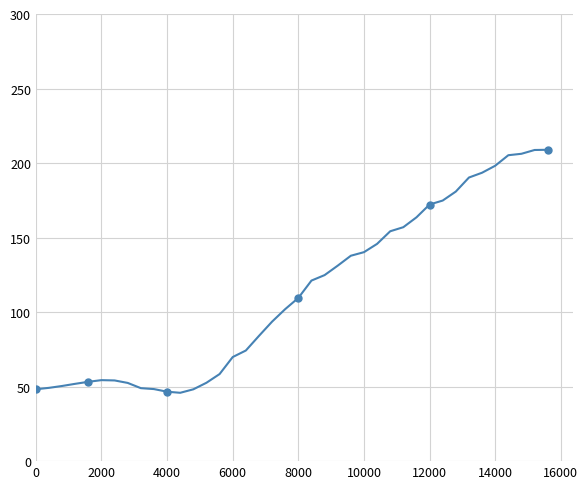

What is the sum of all values?

4510.8